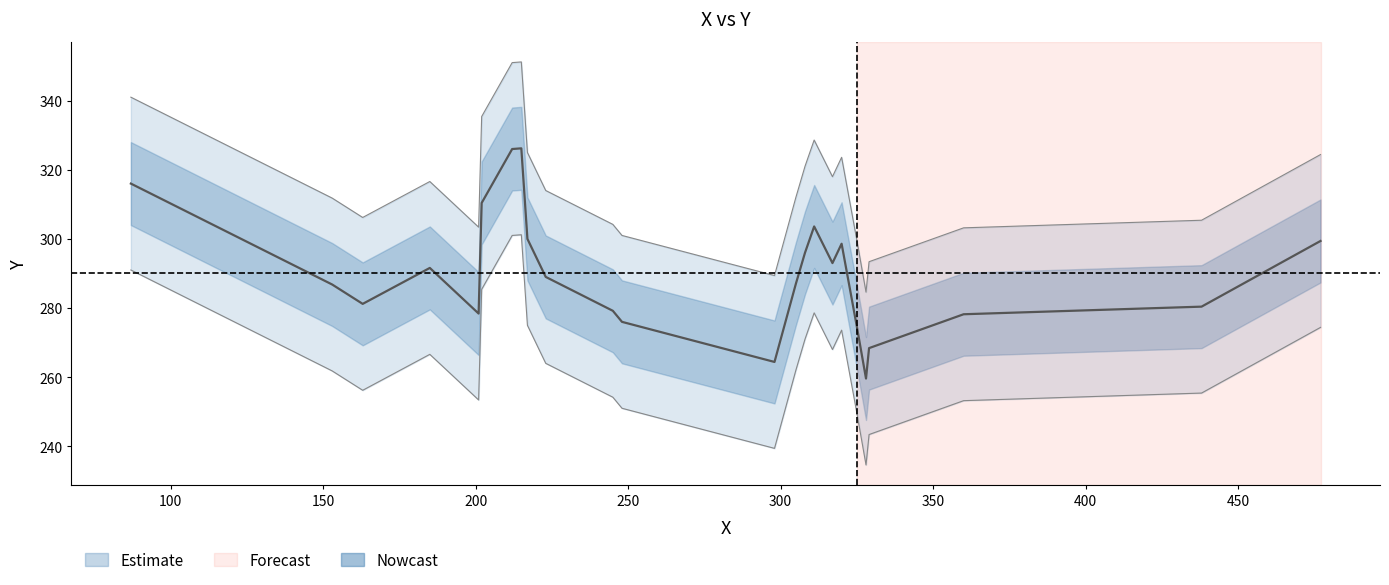

What is the minimum value shown in the chart?

259.6